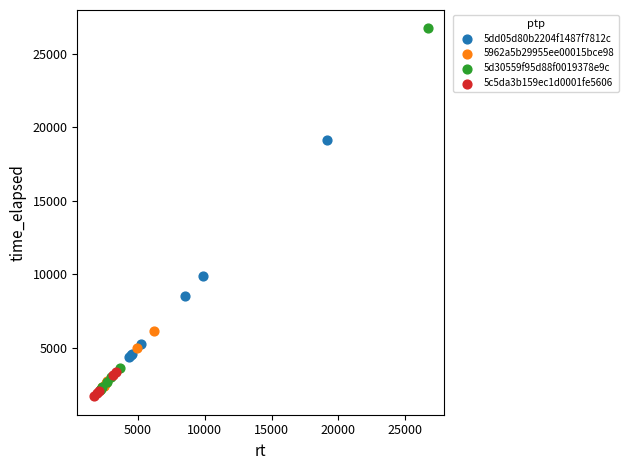

Which series has the largest Y range (max minus min)?

5d30559f95d88f0019378e9c